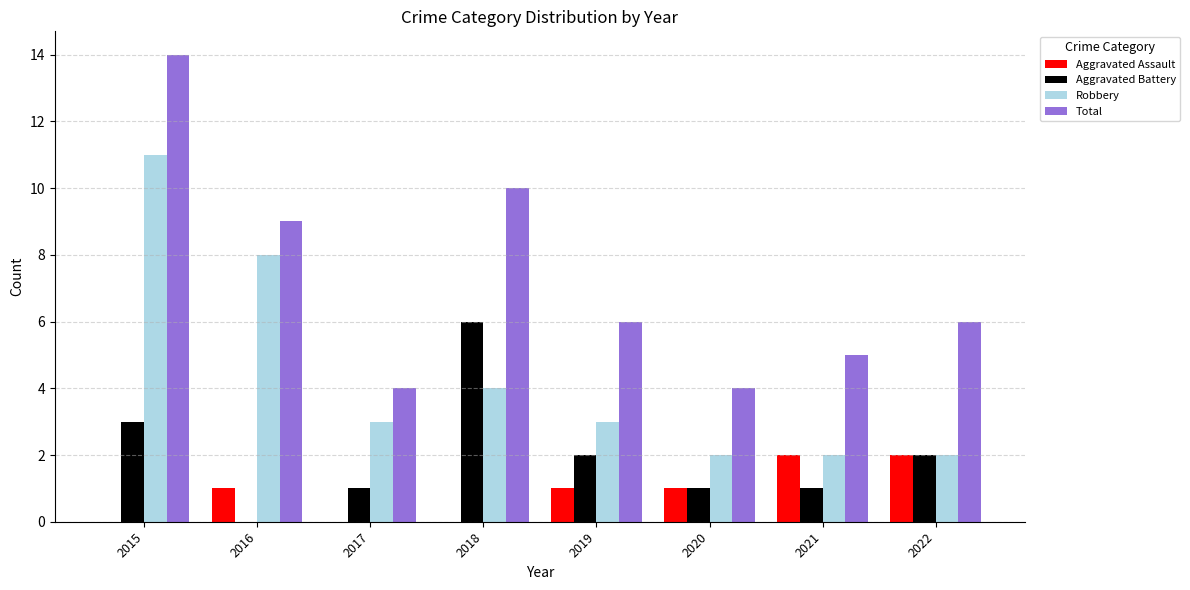

Are the bars grouped side by side (vs. stacked)?

Yes